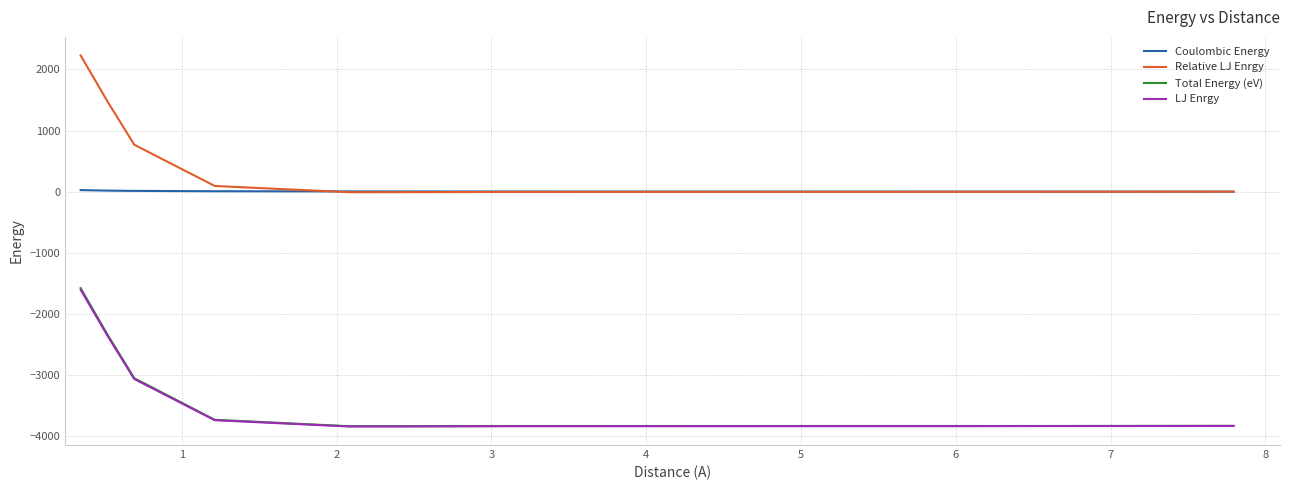

Which series has the largest total across all categories?

Relative LJ Enrgy